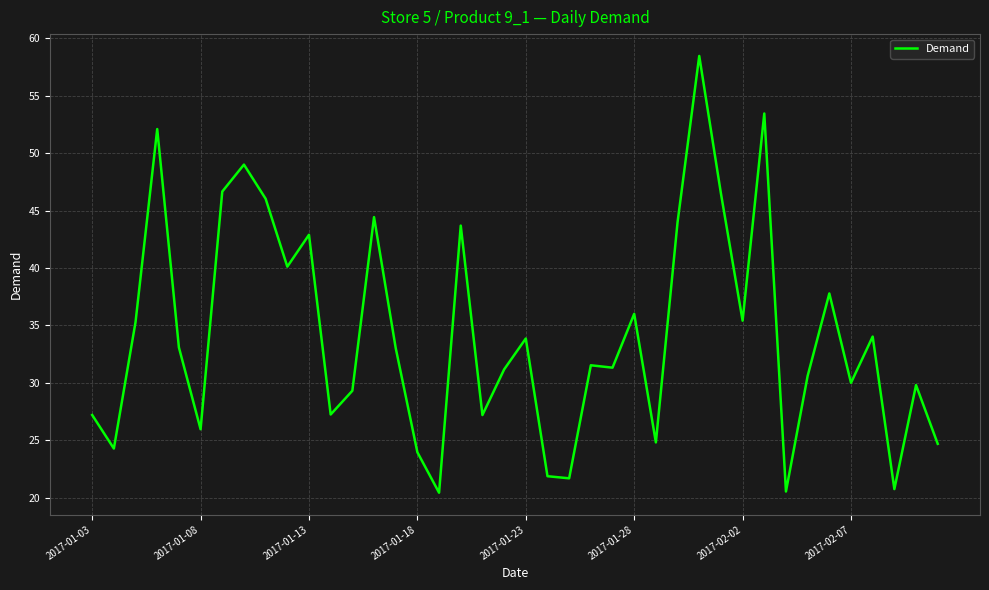

True or false: there are more than 1 points higher than both neighbors.

True